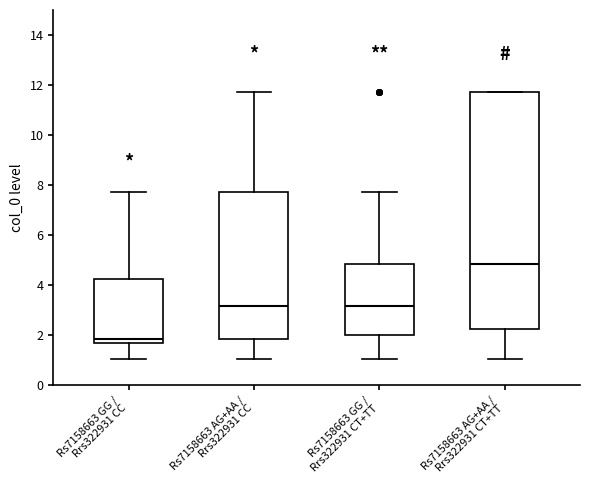

Reading left to right, transcribe this box plot: for each box, give where its median line is, the range the box spans, and where its two whiskers end, as read against the y-axis. The values are not printed on the chart, so give them approximately, as read against the axis.

Rs7158663 GG / Rrs322931 CC: median 1.8, box 1.6 to 4.2, whiskers 1.0 to 7.8
Rs7158663 AG+AA / Rrs322931 CC: median 3.2, box 1.8 to 7.8, whiskers 1.0 to 11.8
Rs7158663 GG / Rrs322931 CT+TT: median 3.2, box 2.0 to 4.8, whiskers 1.0 to 7.8
Rs7158663 AG+AA / Rrs322931 CT+TT: median 4.8, box 2.2 to 11.8, whiskers 1.0 to 11.8